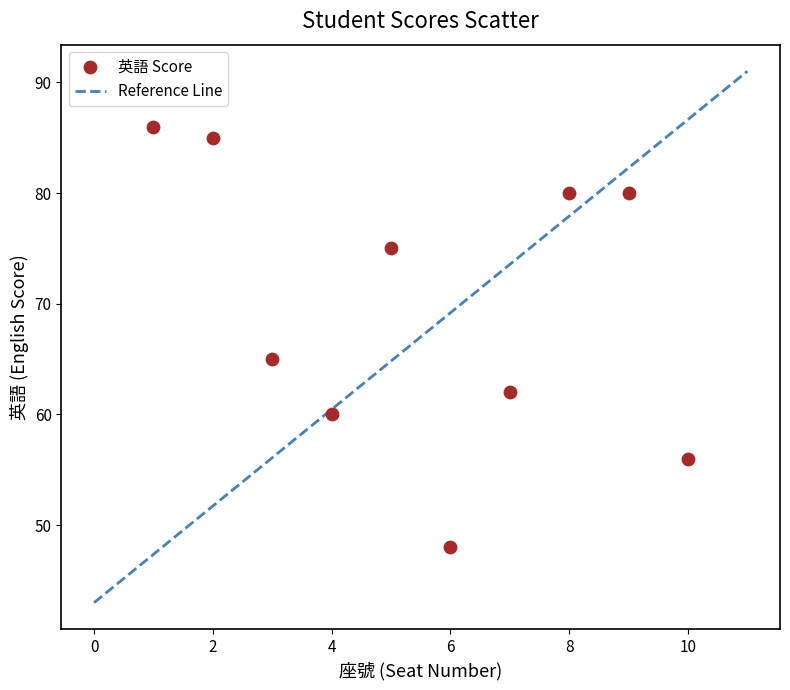

What Y value in the scatter plot is closest to 67?

65